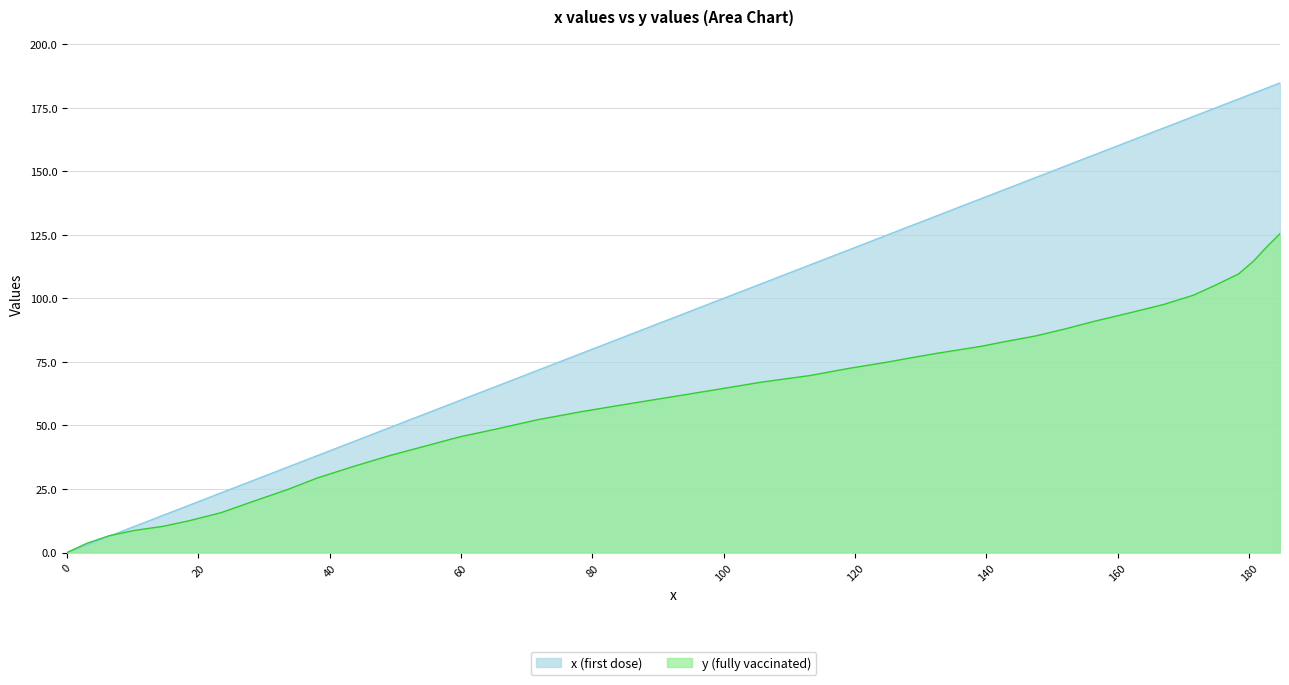

What are all the series names shown in the legend?

x (first dose), y (fully vaccinated)